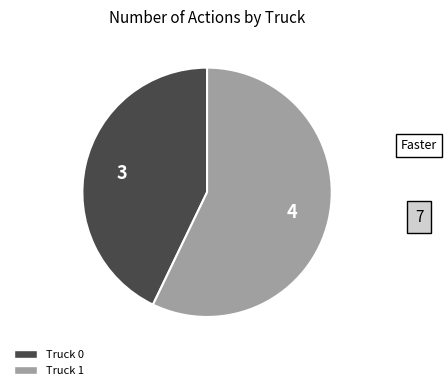

How many slices are in this pie chart?

2